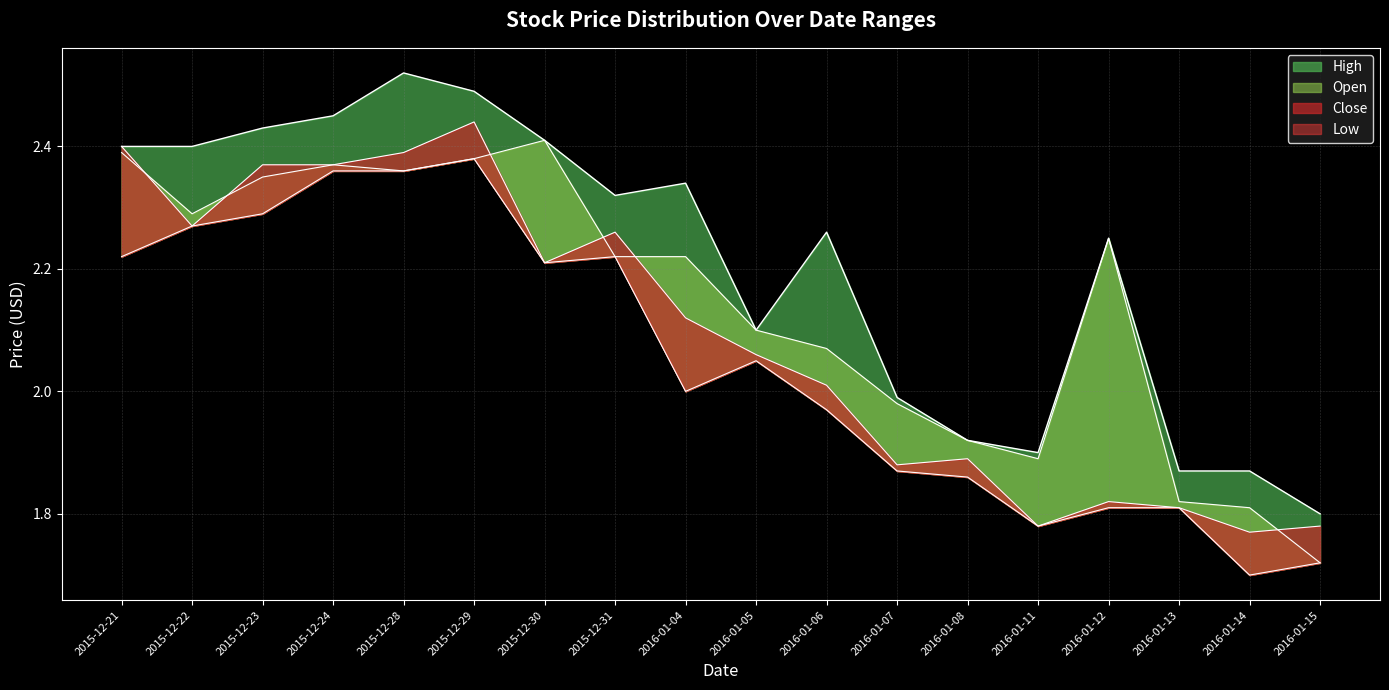

At which category is the sum across all series the highest?

2015-12-29